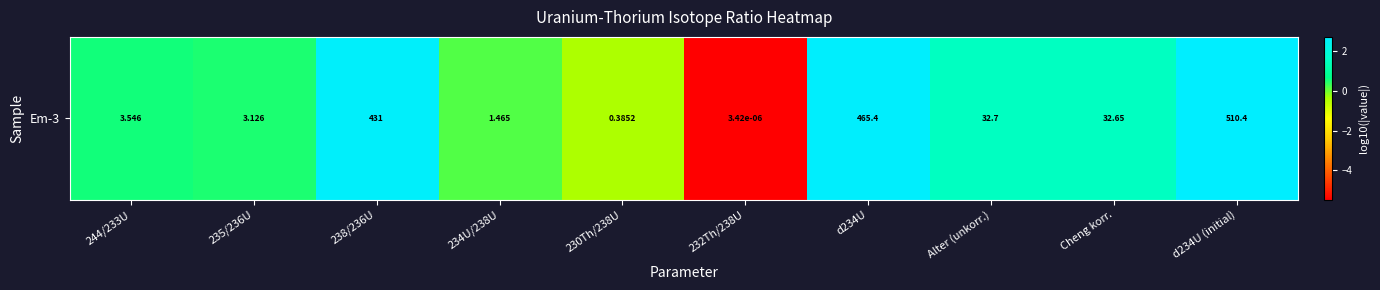

How many data points are less than 1?

5